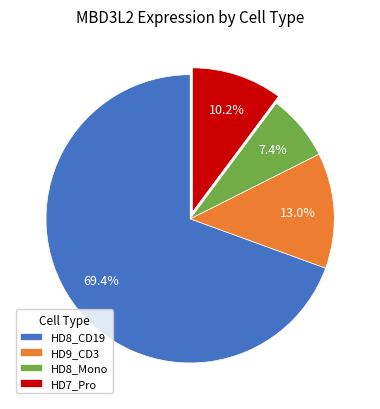

Is the sum of HD8_Mono and HD7_Pro greater than half?

No